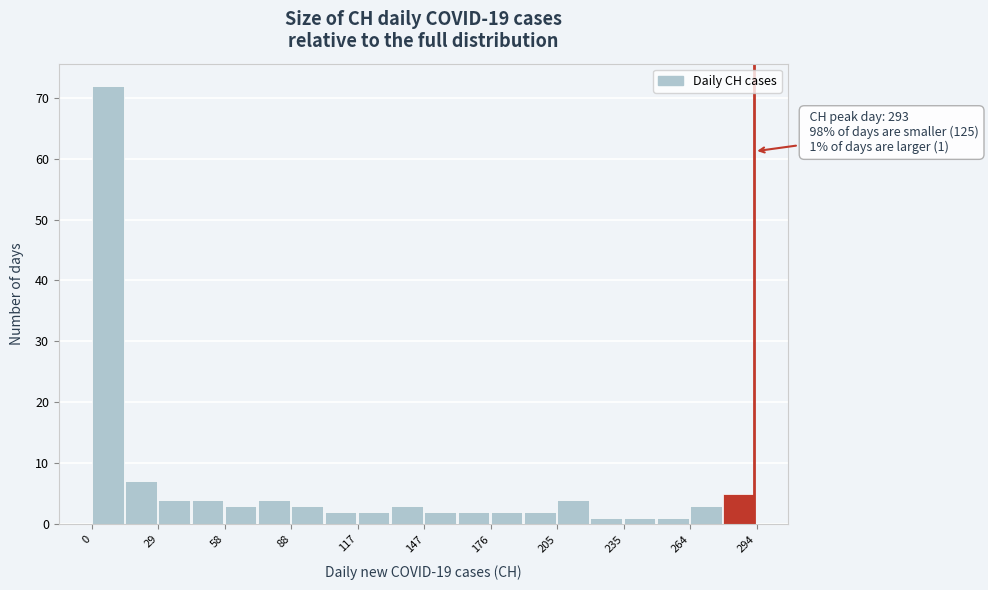

Read against the x-axis, roughly where is the centre of the tallest bar?

5